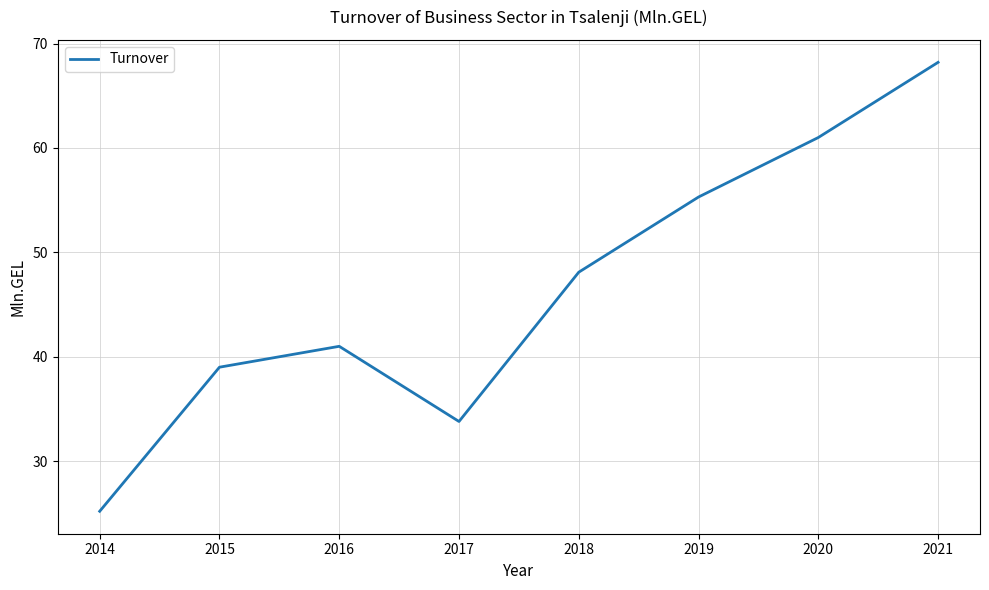

What is the average value?

46.5